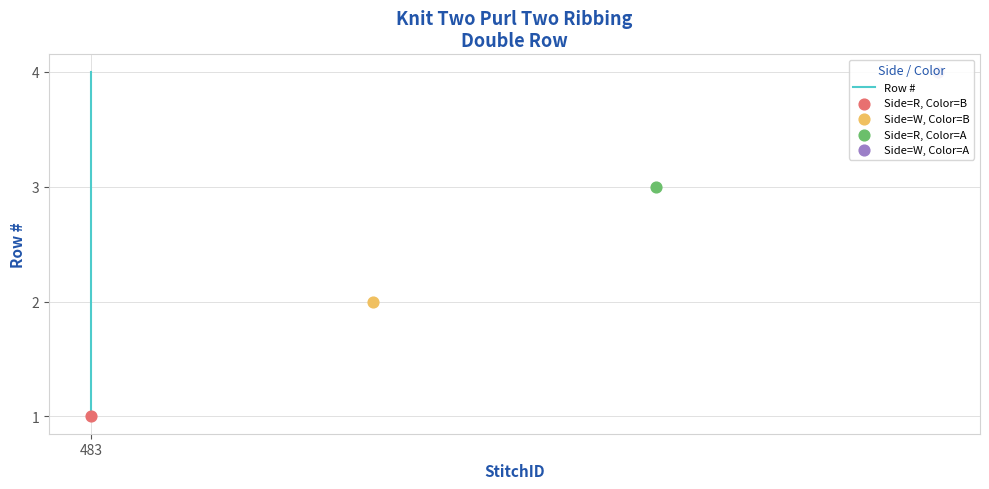

Between 2 and 3, which is larger?

3